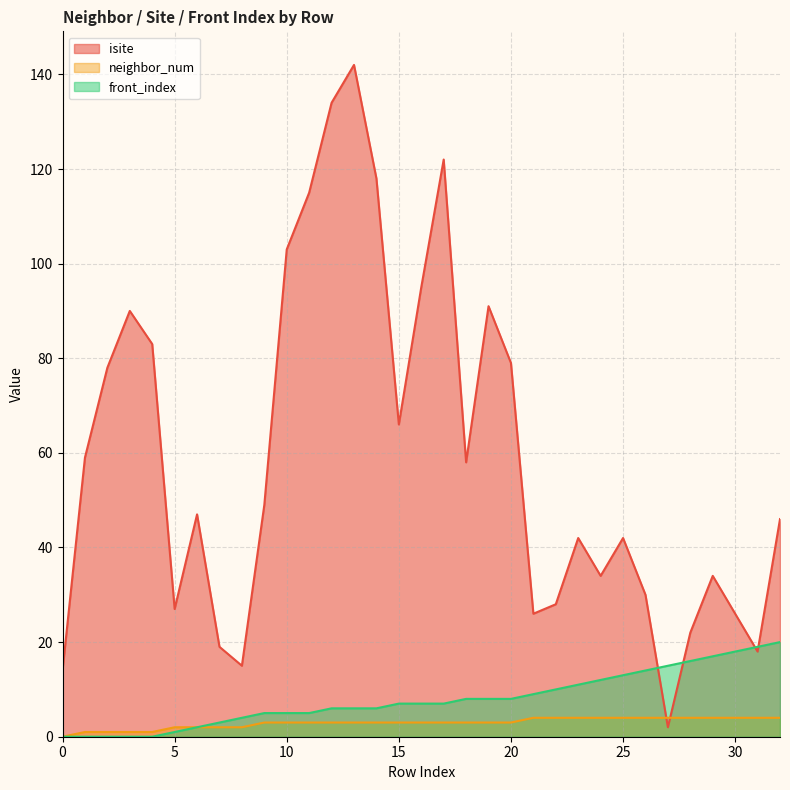

What is the sum of all front_index values?

262